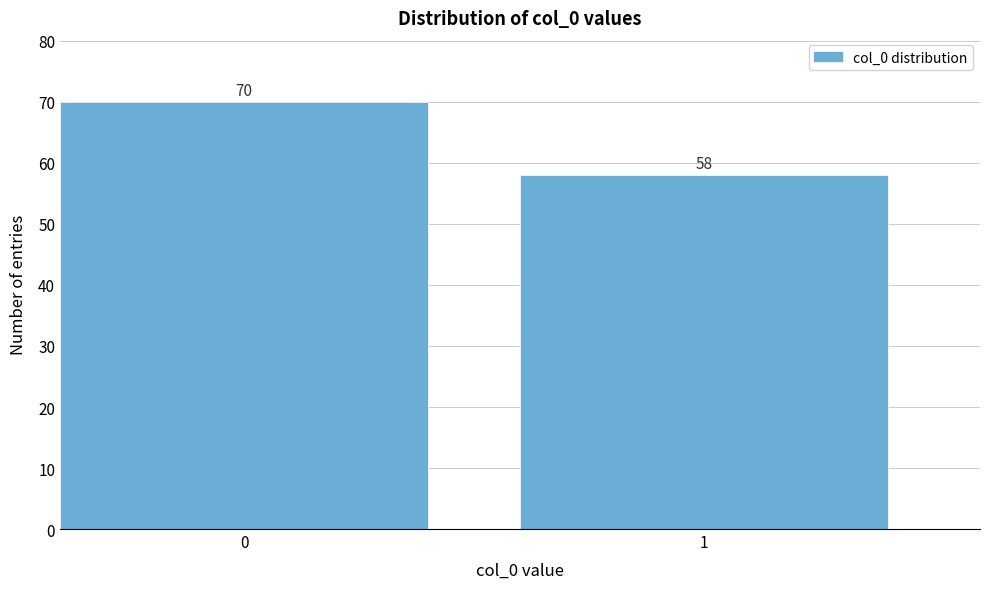

Reading right to left, transcribe all the data shown in this chart.

1=58	0=70